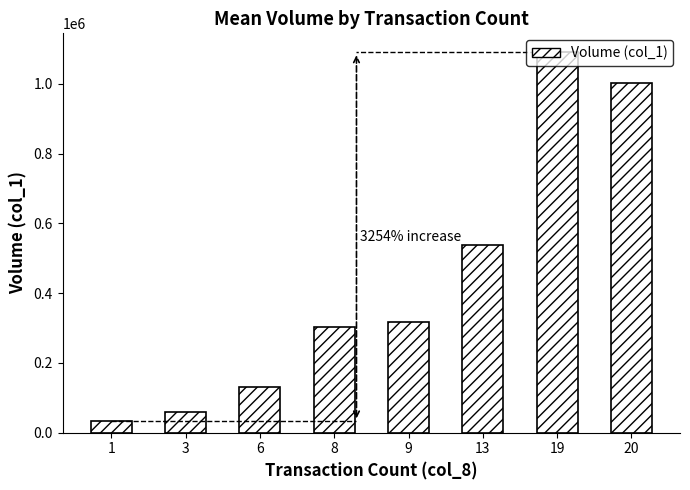

Reading left to right, what are all the values shown in this chart?

32500	60000	132000	303000	317000	538000	1090000	1003000